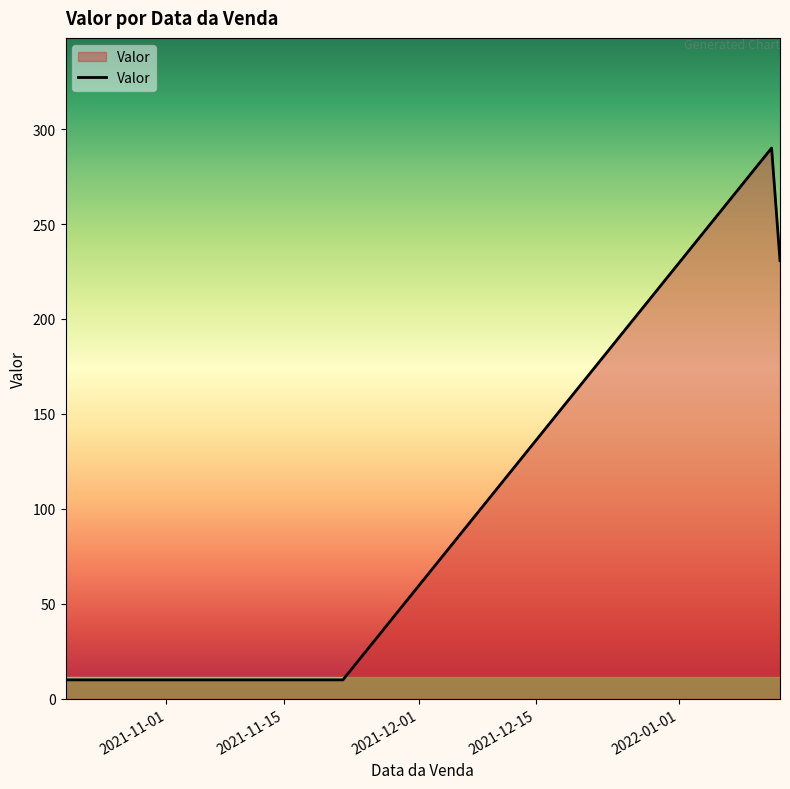

Does the chart display data point markers on the line(s)?

No